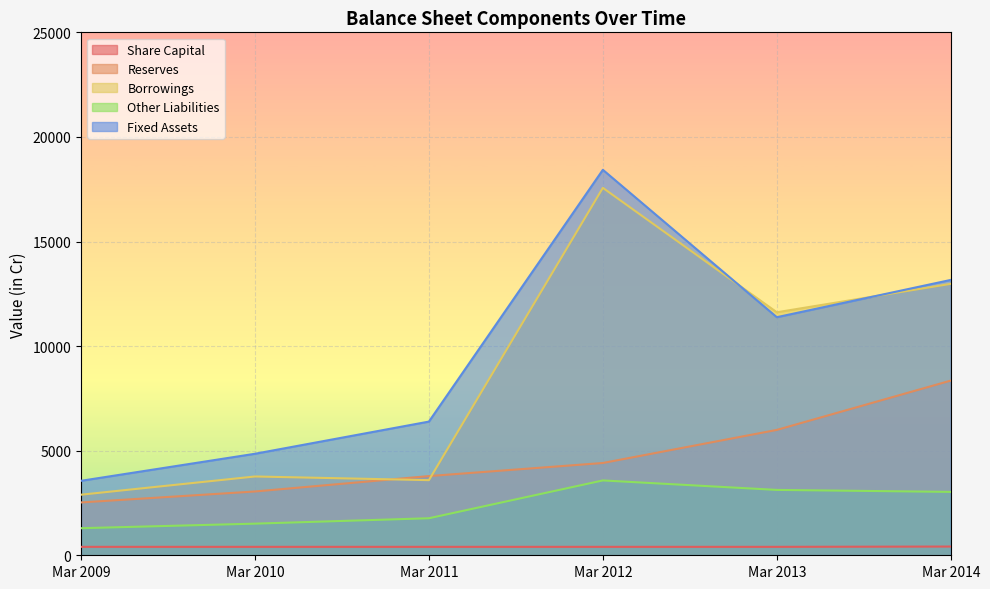

At how many categories does at least one series exceed 3149?

6